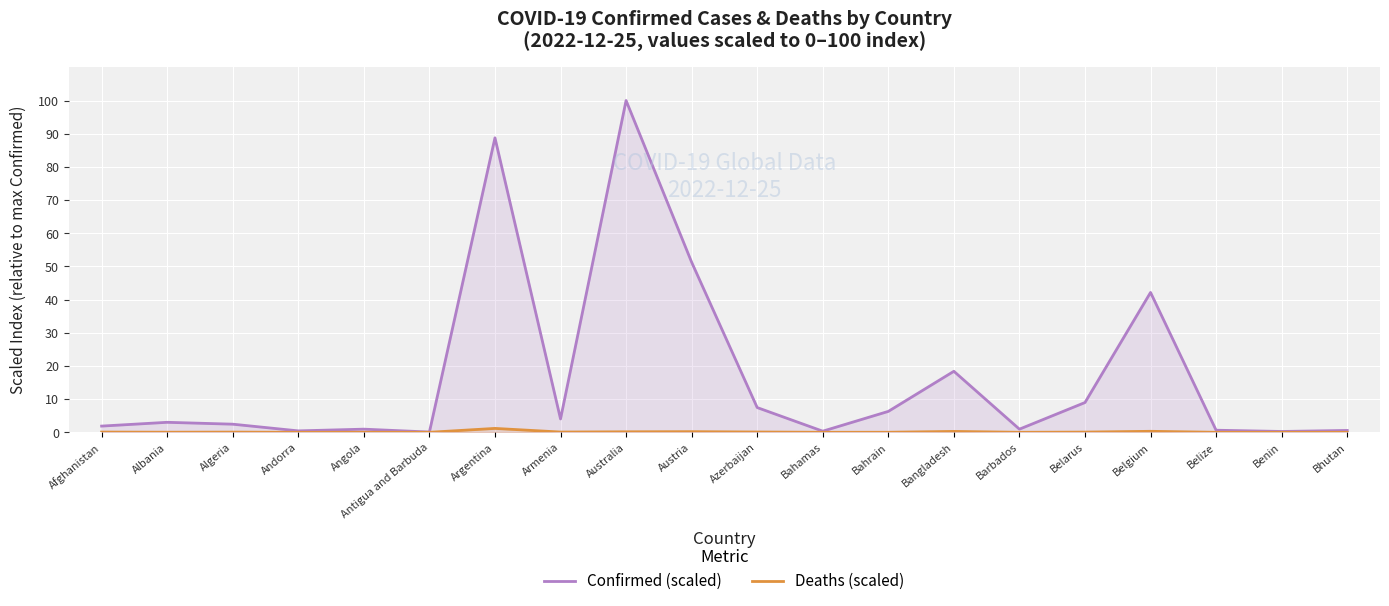

Which series has the largest total across all categories?

Confirmed (scaled)